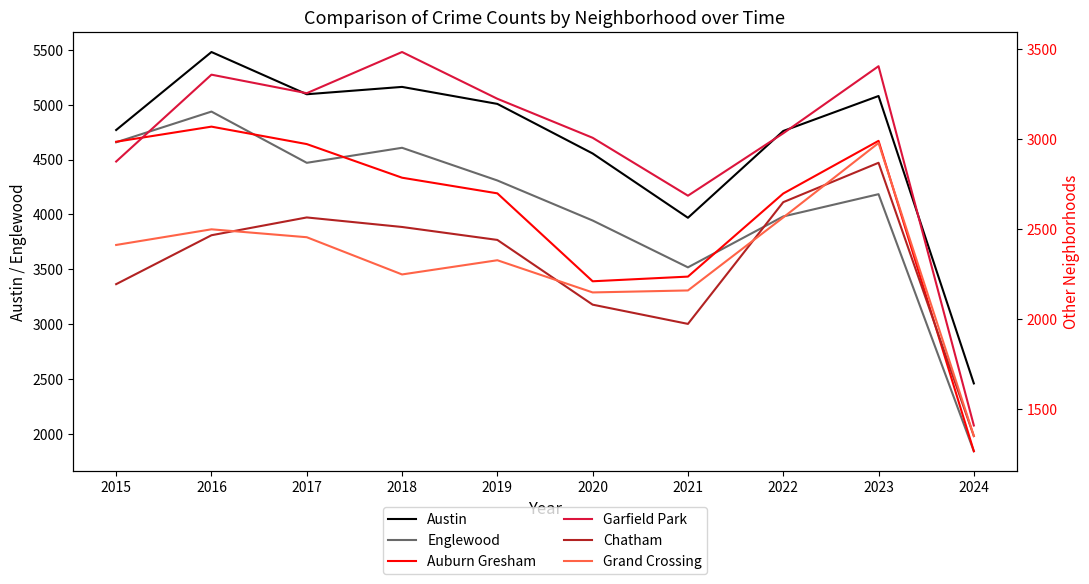

Reading right to left, extract all data points from this chart.

Austin: 2024=2460	2023=5080	2022=4761	2021=3970	2020=4556	2019=5008	2018=5163	2017=5096	2016=5481	2015=4770
Englewood: 2024=1842	2023=4185	2022=3982	2021=3518	2020=3945	2019=4310	2018=4608	2017=4471	2016=4938	2015=4658
Auburn Gresham: 2024=1266	2023=2992	2022=2699	2021=2237	2020=2211	2019=2700	2018=2787	2017=2974	2016=3071	2015=2987
Garfield Park: 2024=1409	2023=3407	2022=3034	2021=2687	2020=3009	2019=3226	2018=3486	2017=3257	2016=3360	2015=2877
Chatham: 2024=1350	2023=2870	2022=2651	2021=1974	2020=2081	2019=2441	2018=2513	2017=2566	2016=2467	2015=2195
Grand Crossing: 2024=1351	2023=2980	2022=2566	2021=2160	2020=2149	2019=2328	2018=2249	2017=2456	2016=2500	2015=2413